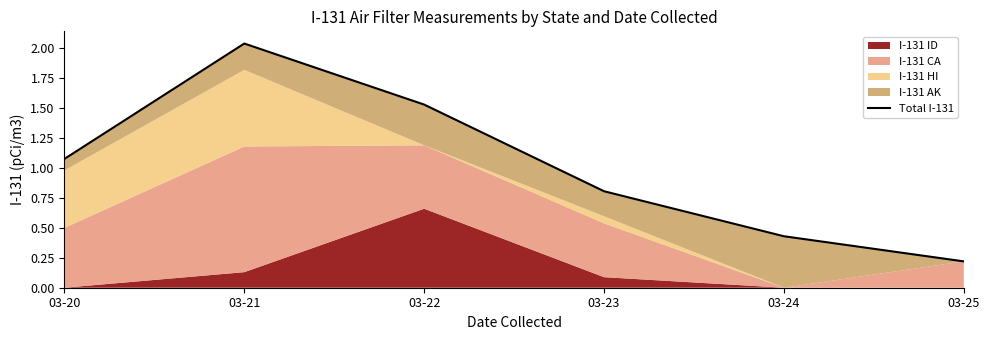

True or false: there are more than 1 points higher than both neighbors.

False